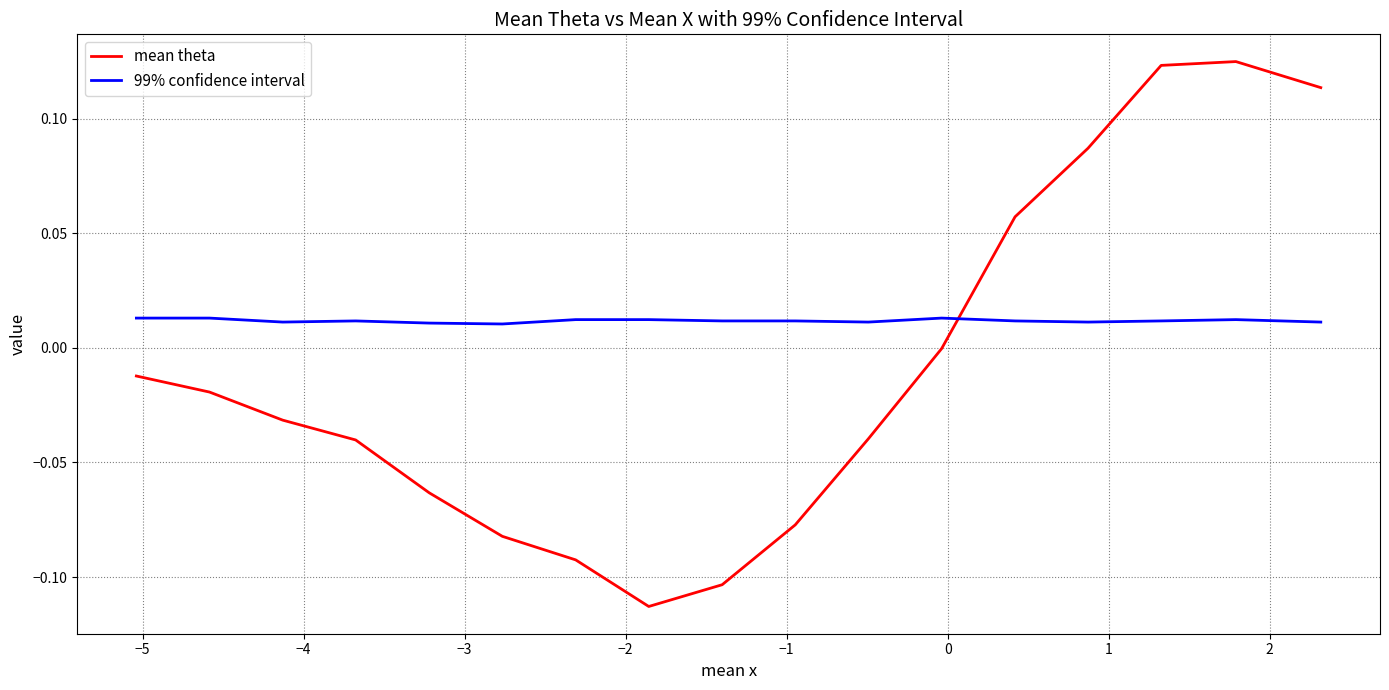

List the series in order of their peak value, highest first.

mean theta, 99% confidence interval